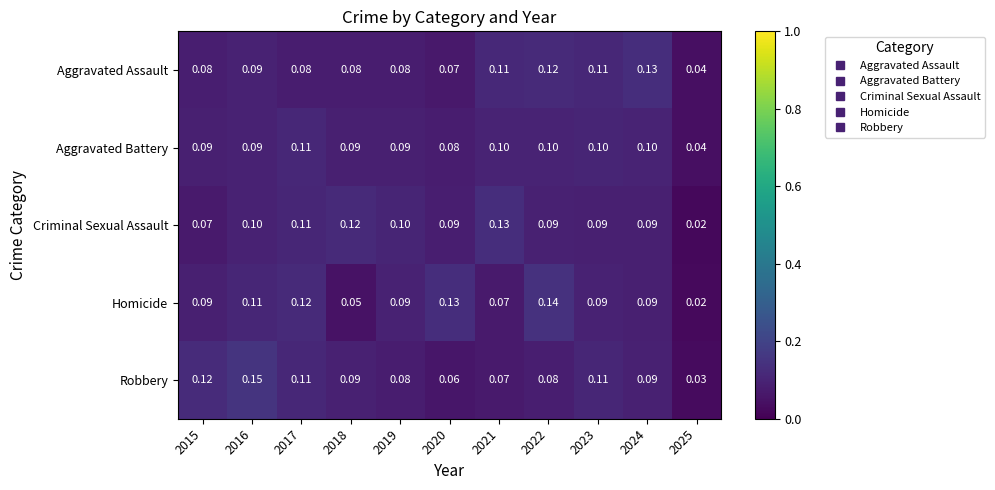

Which series changed the most between 2015 and 2022?

Homicide